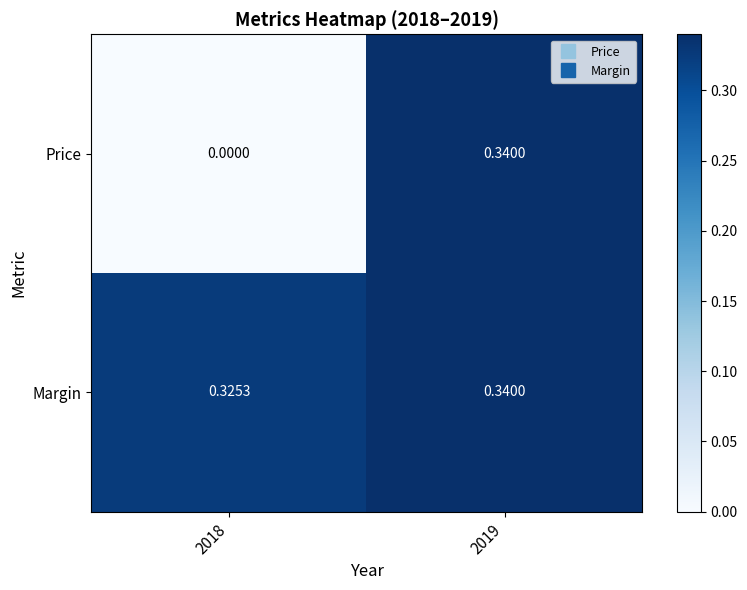

Between 2018 and 2019, which series saw the biggest shift?

Price